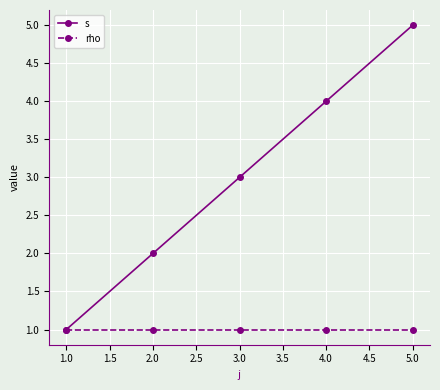

Is this an area chart (filled region under the line)?

No